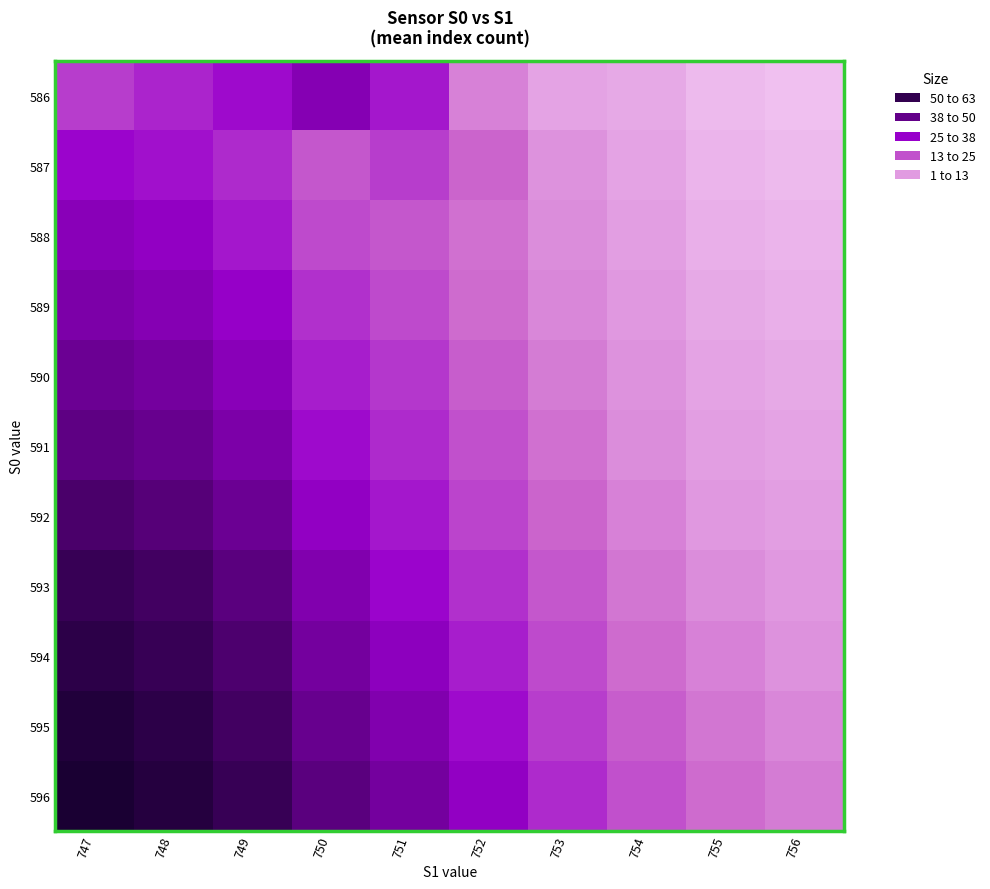

Reading left to right, what are all the values shown in this chart?

586: 747=22	748=26	749=30	750=36	751=28	752=11	753=5	754=4	755=1	756=0
587: 747=31	748=29	749=25	750=18	751=22	752=16	753=8	754=5	755=2	756=1
588: 747=35	748=33	749=28	750=20	751=18	752=14	753=9	754=6	755=3	756=2
589: 747=38	748=36	749=32	750=24	751=20	752=15	753=10	754=7	755=4	756=3
590: 747=42	748=40	749=35	750=27	751=23	752=17	753=12	754=8	755=5	756=4
591: 747=45	748=43	749=38	750=30	751=25	752=19	753=14	754=9	755=6	756=5
592: 747=50	748=47	749=42	750=33	751=28	752=21	753=16	754=11	755=7	756=6
593: 747=55	748=52	749=46	750=37	751=31	752=24	753=18	754=13	755=9	756=7
594: 747=58	748=55	749=49	750=40	751=34	752=27	753=20	754=15	755=11	756=8
595: 747=61	748=58	749=52	750=43	751=37	752=30	753=22	754=17	755=13	756=10
596: 747=63	748=60	749=55	750=46	751=40	752=33	753=25	754=19	755=15	756=12